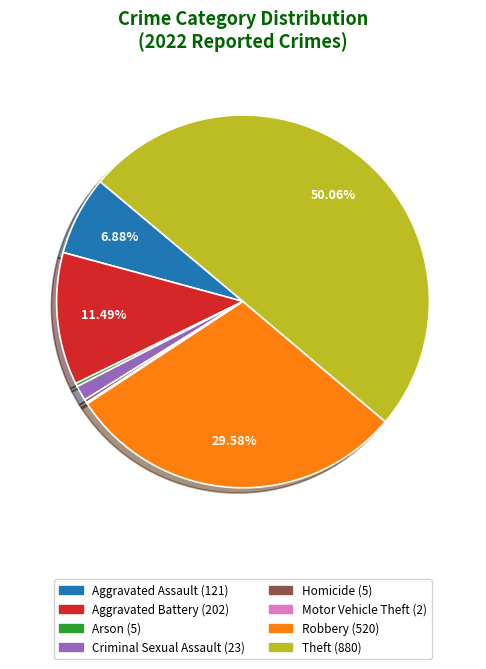

Which category has the biggest portion of the pie?

Theft